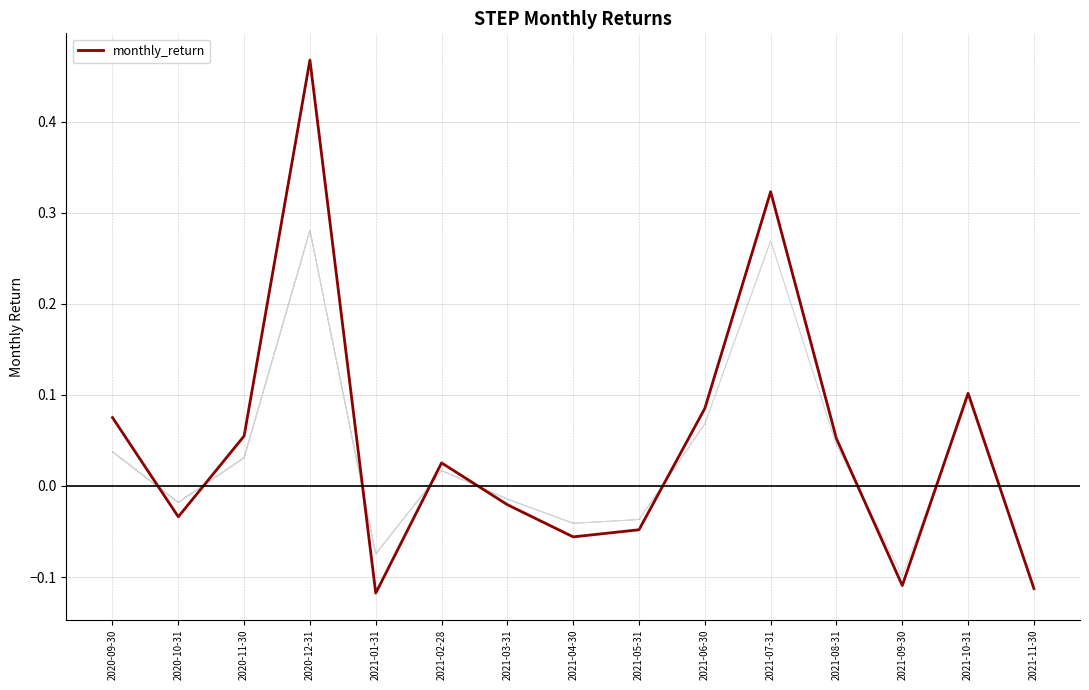

List the labels in order of value, smallest first.

2021-01-31, 2021-11-30, 2021-09-30, 2021-04-30, 2021-05-31, 2020-10-31, 2021-03-31, 2021-02-28, 2021-08-31, 2020-11-30, 2020-09-30, 2021-06-30, 2021-10-31, 2021-07-31, 2020-12-31